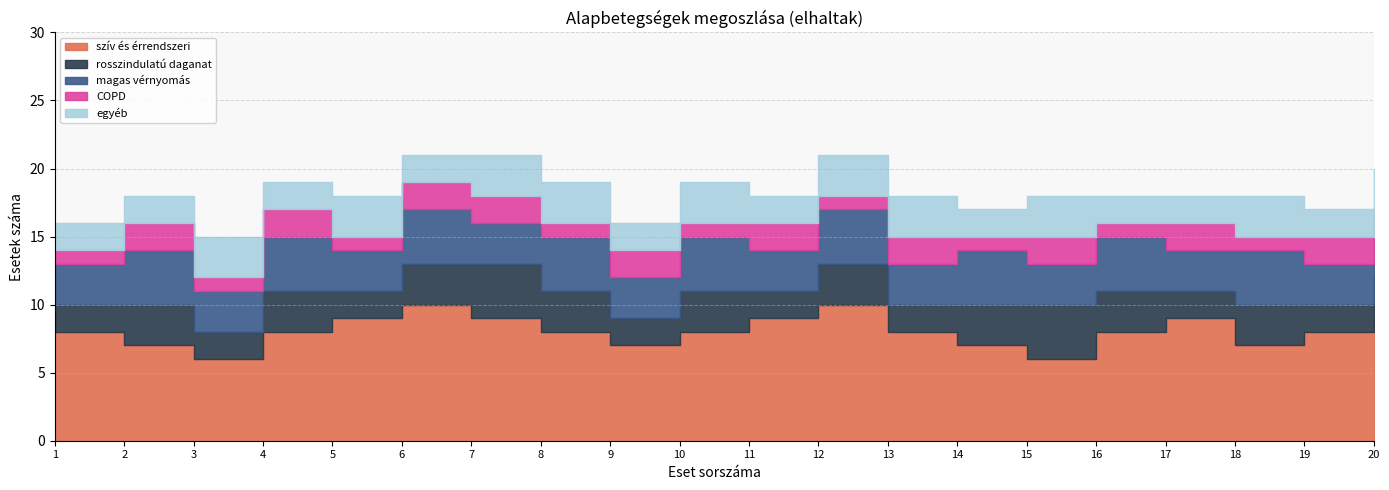

At how many categories does at least one series exceed 3?

20